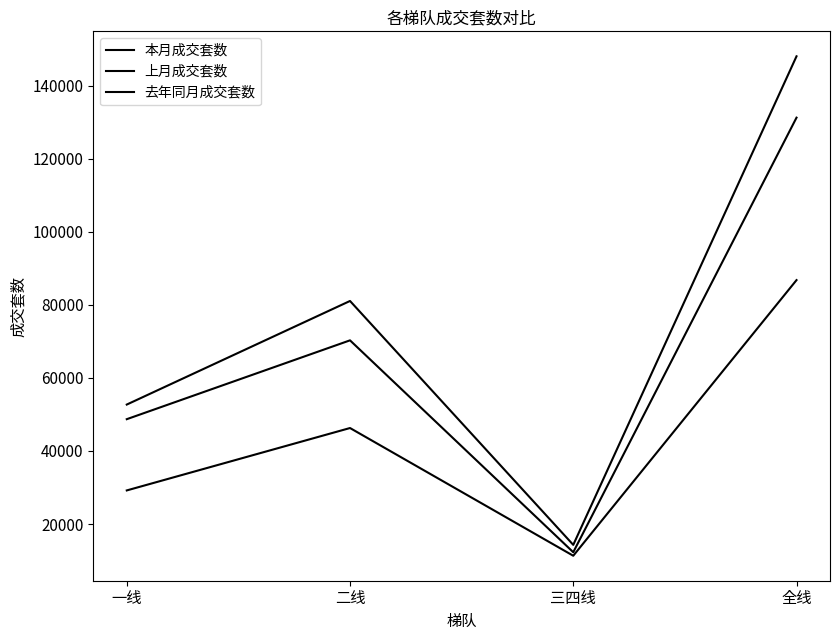

What is the minimum value for 上月成交套数?

12277